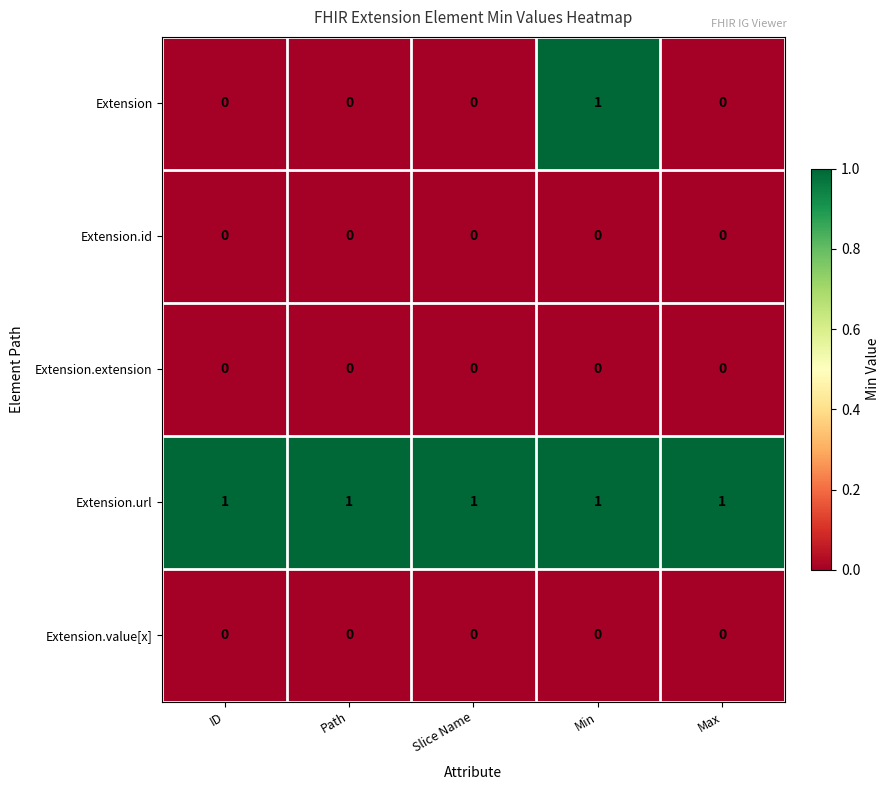

Which series has the largest total across all categories?

Extension.url